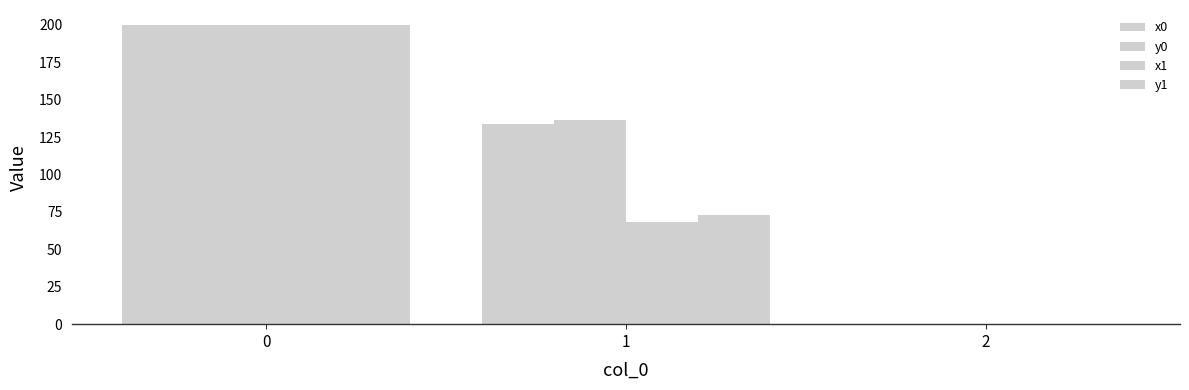

How many groups of bars are there?

3